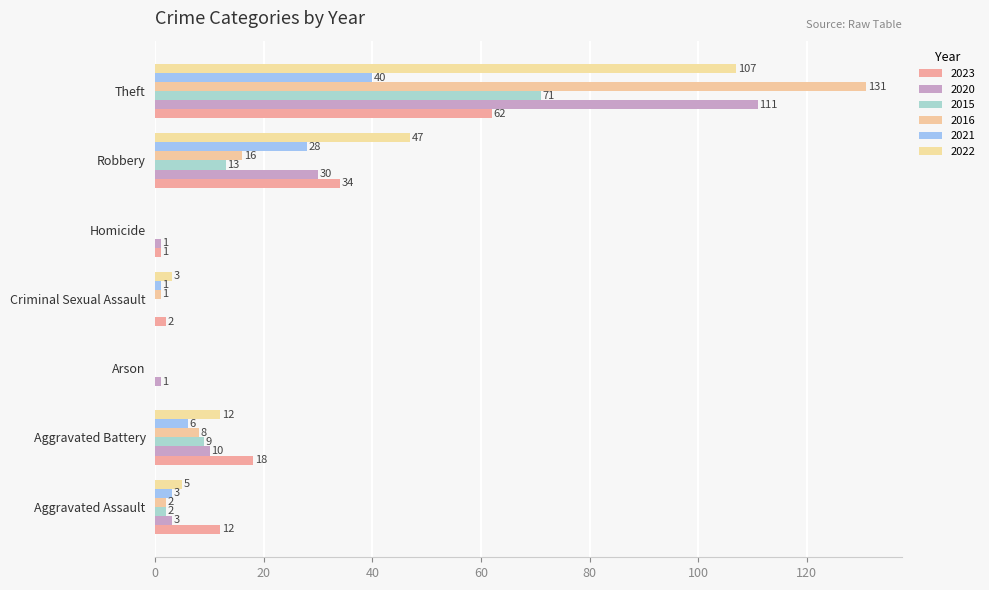

How many categories are shown in the chart?

7